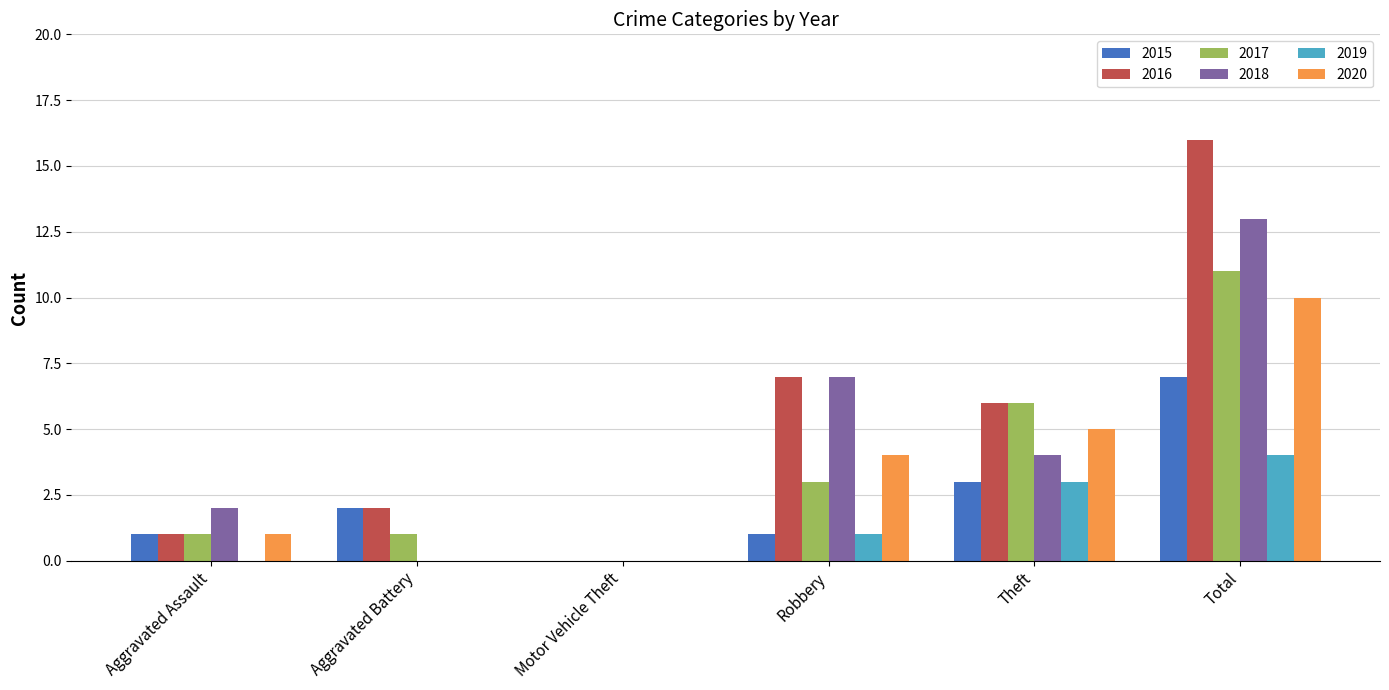

What are all the series names shown in the legend?

2015, 2016, 2017, 2018, 2019, 2020